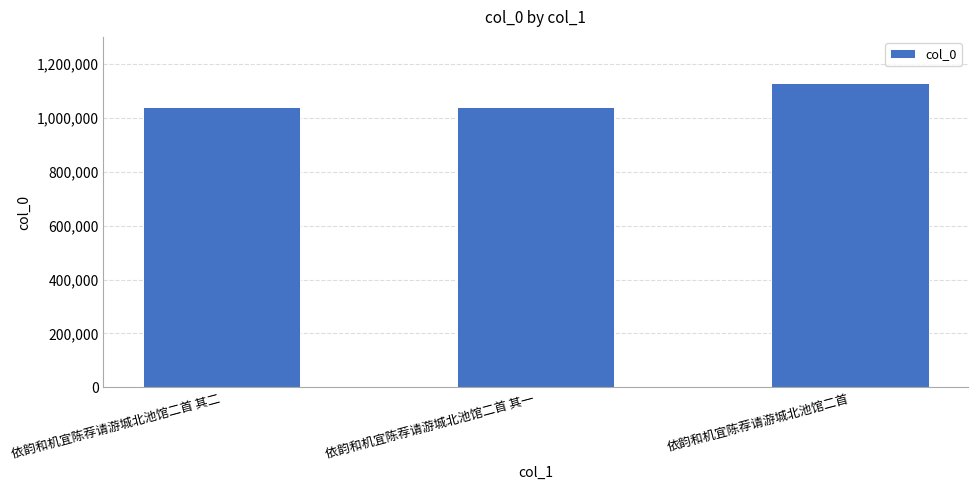

Where is the data nearest to the value 1085153?

依韵和机宜陈荐请游城北池馆二首 其二